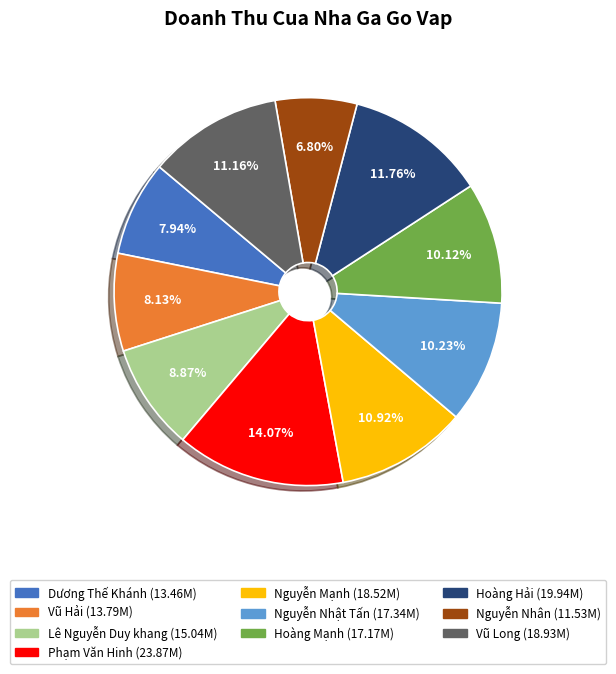

How many segments does this pie chart have?

10